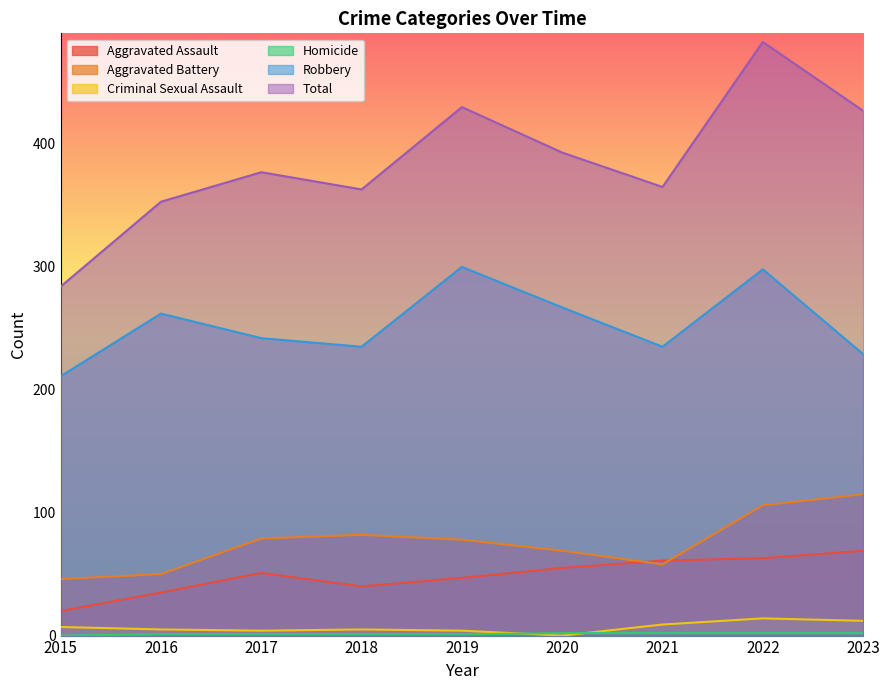

The Aggravated Assault series shows 51 at 2017. True or false?

True